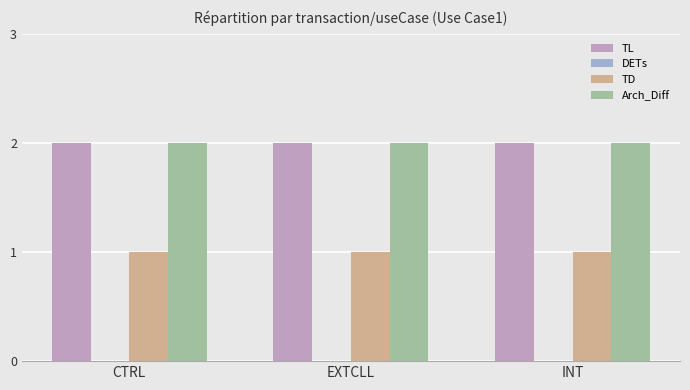

Which series has the largest range (max minus min)?

TL